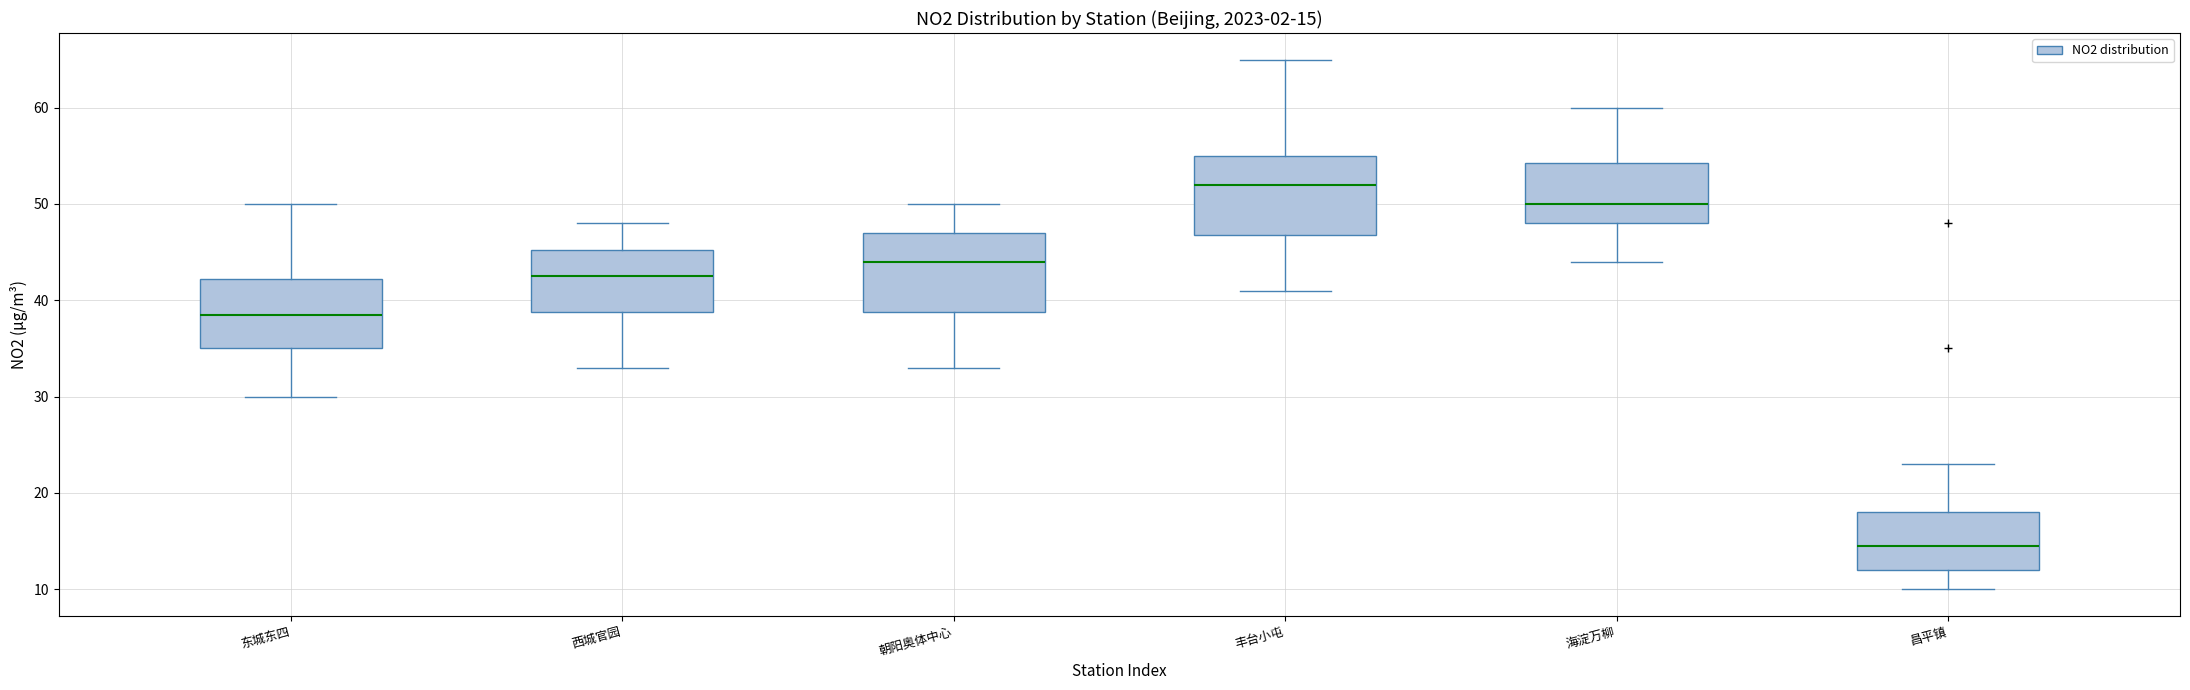

Which box's median line is the lowest?

昌平镇